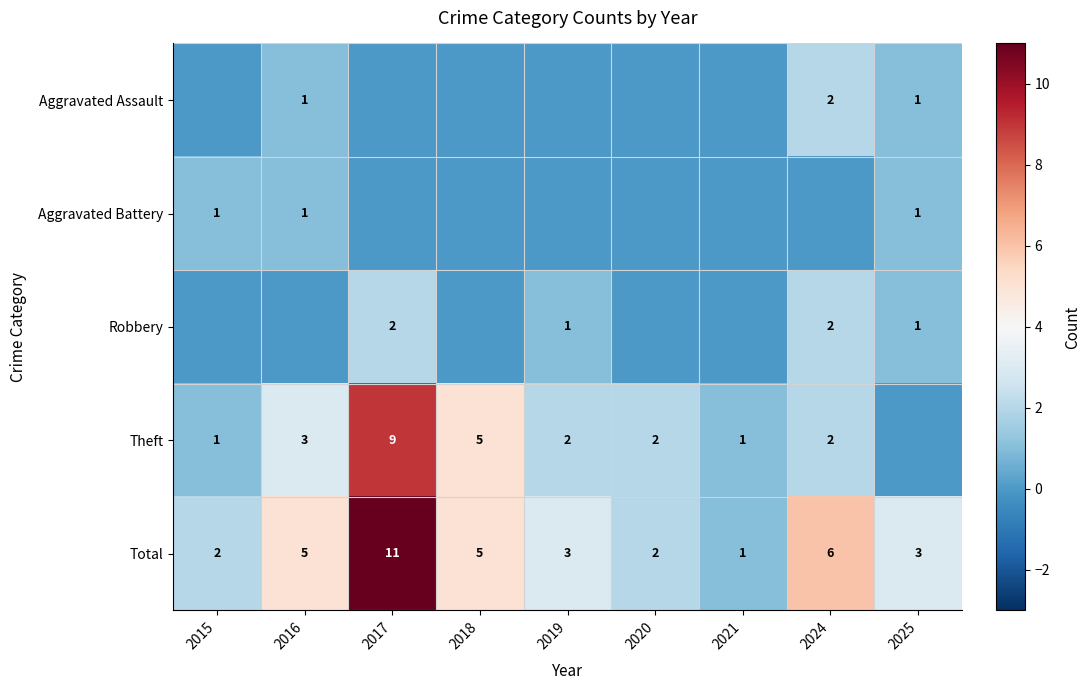

At which label does Total reach its peak?

2017